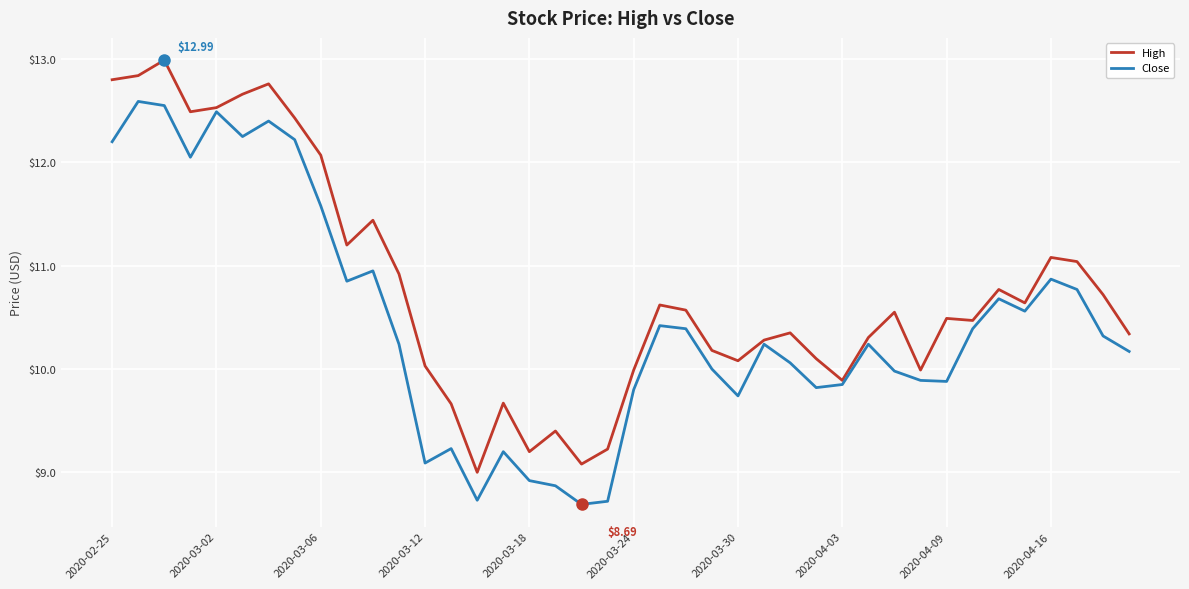

What is the difference between the maximum and second lowest values in the High series?

3.9